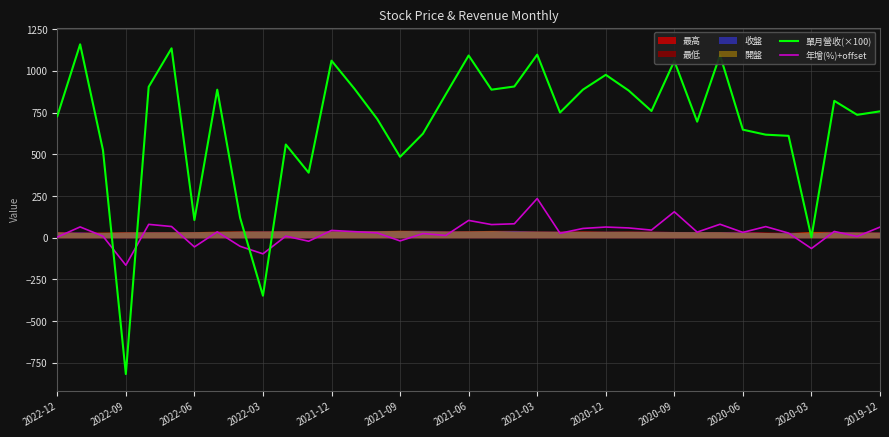

Is it true that 年增(%)+offset equals 78.8 at 19?

True